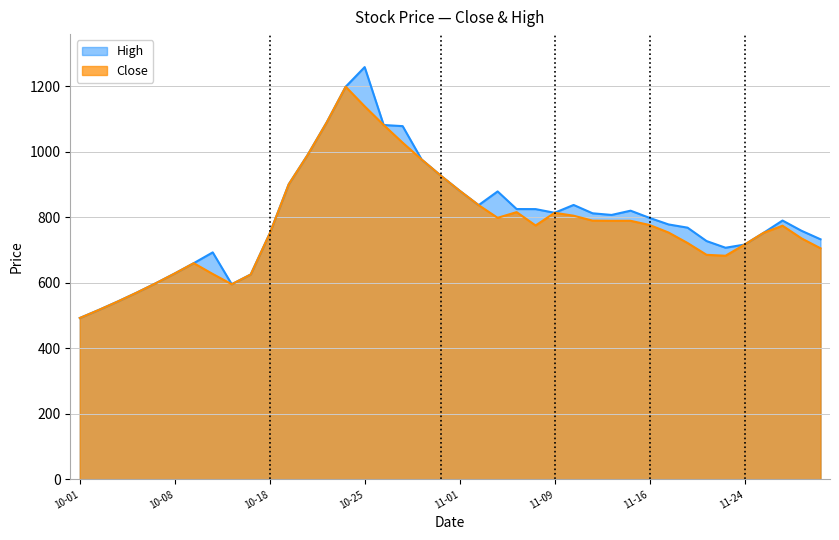

Which series has the widest spread of values?

High